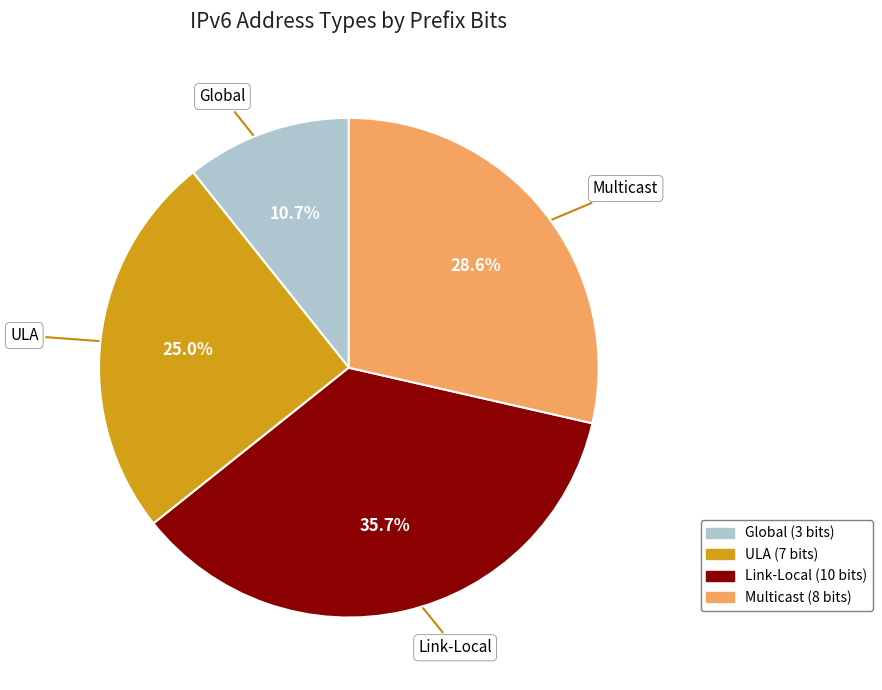

How much of the chart is everything except Global?

89.3%